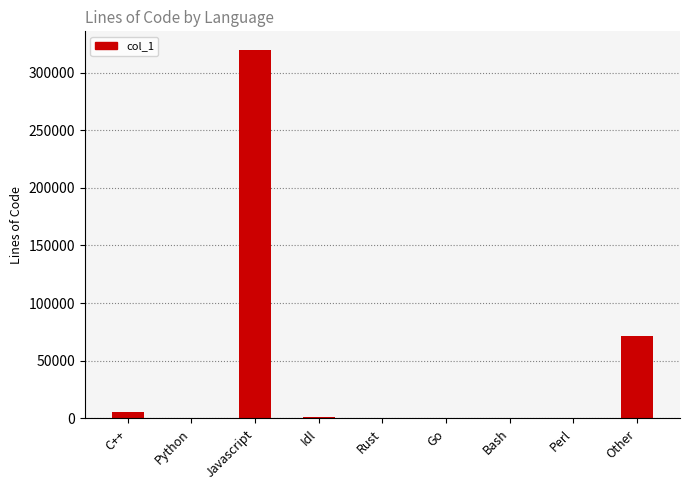

Read the value at Javascript.

319778